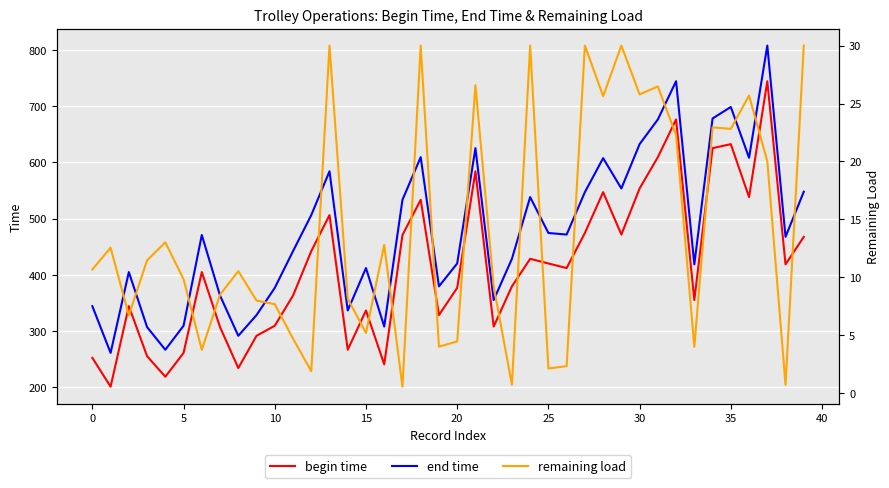

What is the maximum value for end time?

807.8